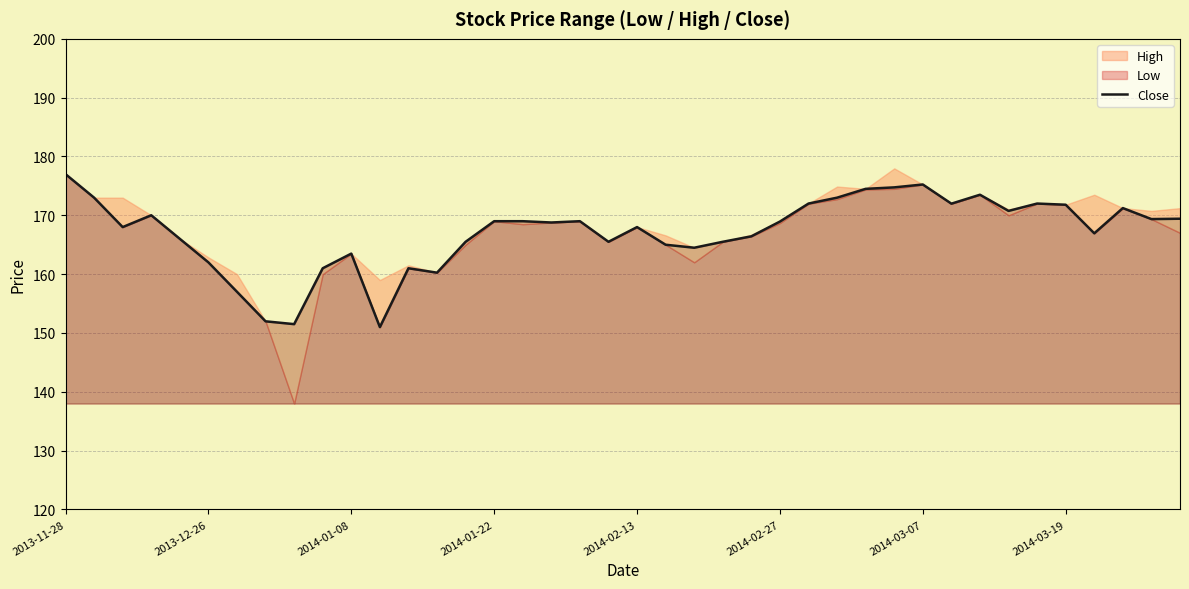

How many interior local valleys (lower than both neighbors) does the data have?

11